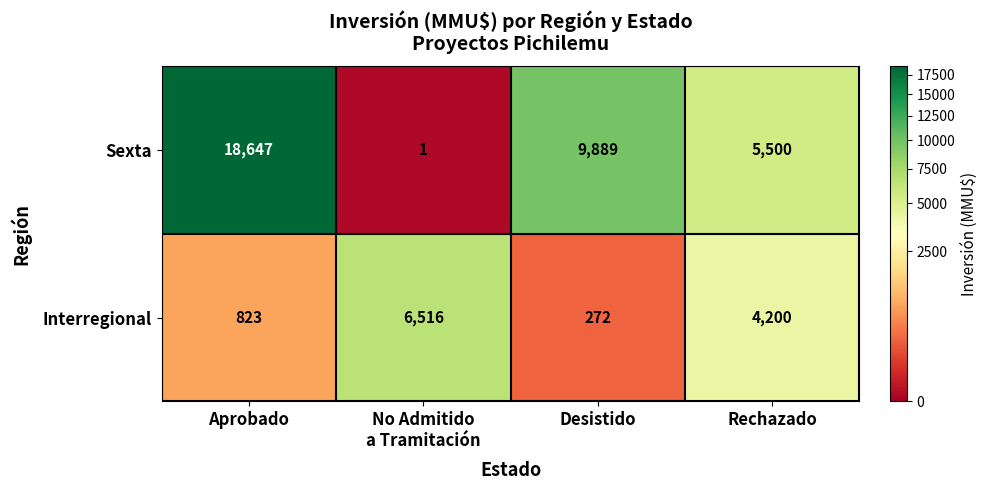

What is the spread (max minus min) of values at Desistido?

9617